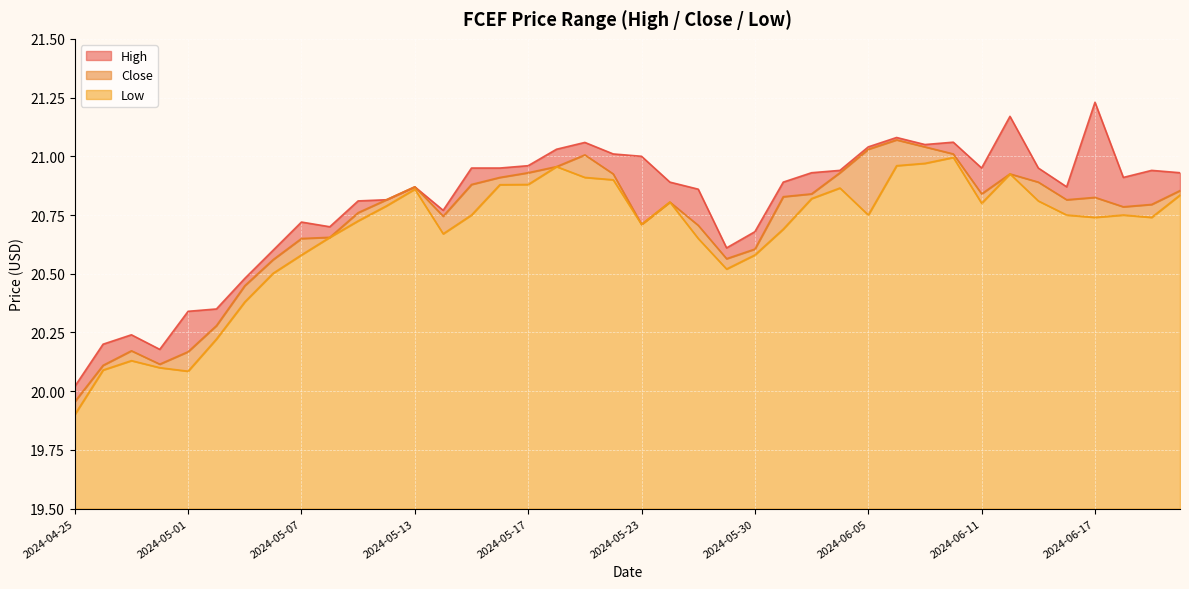

What is the sum of all Close values?

828.8